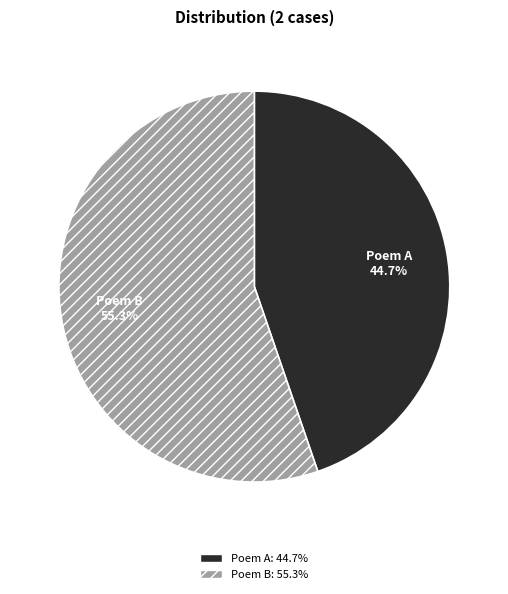

To the nearest percent, what is the difference between the largest and smallest slice percentages?

11%